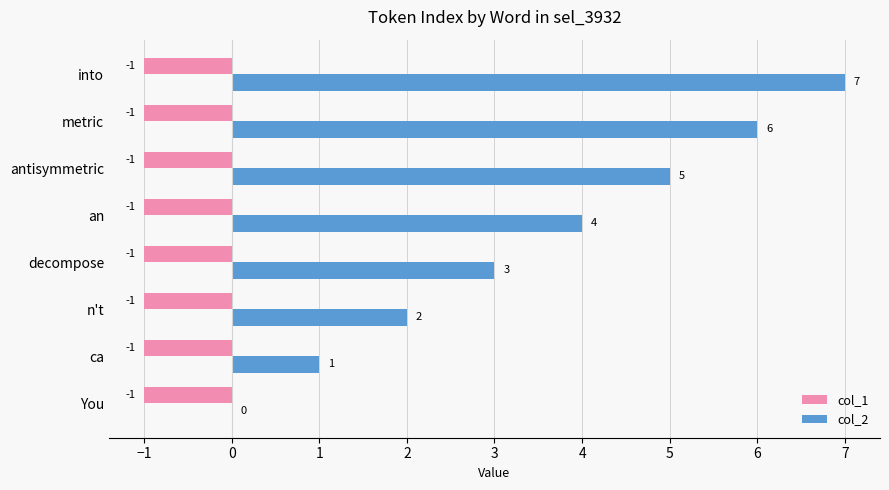

Which series changed the most between ca and metric?

col_2